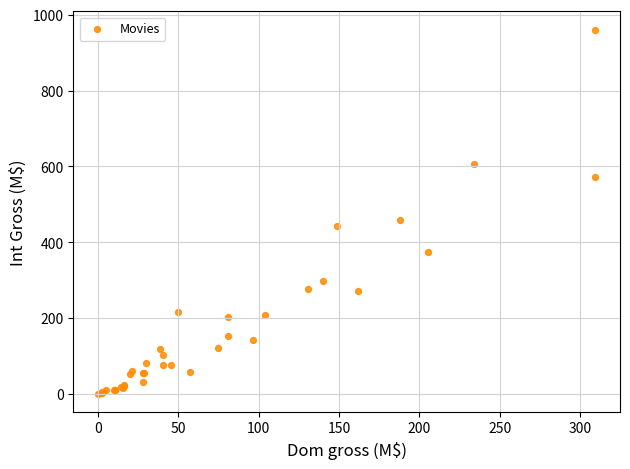

What Y value in the scatter plot is closest to 481?

457.7